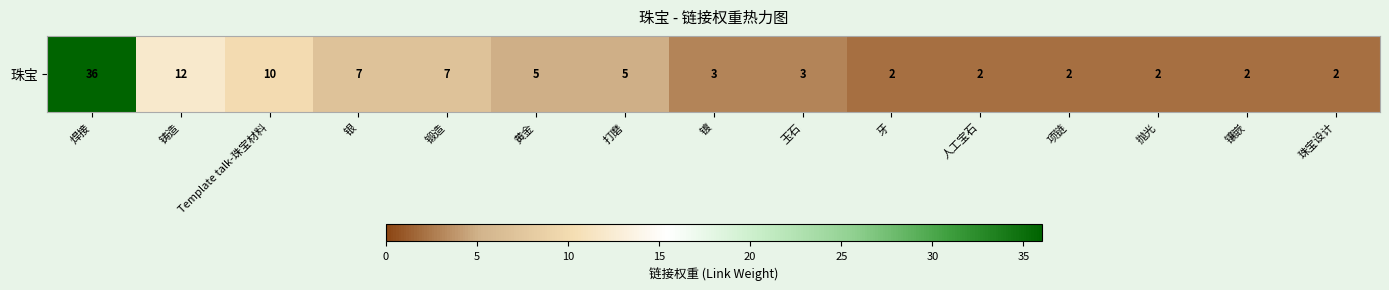

At which category does the chart reach its peak across all series?

焊接